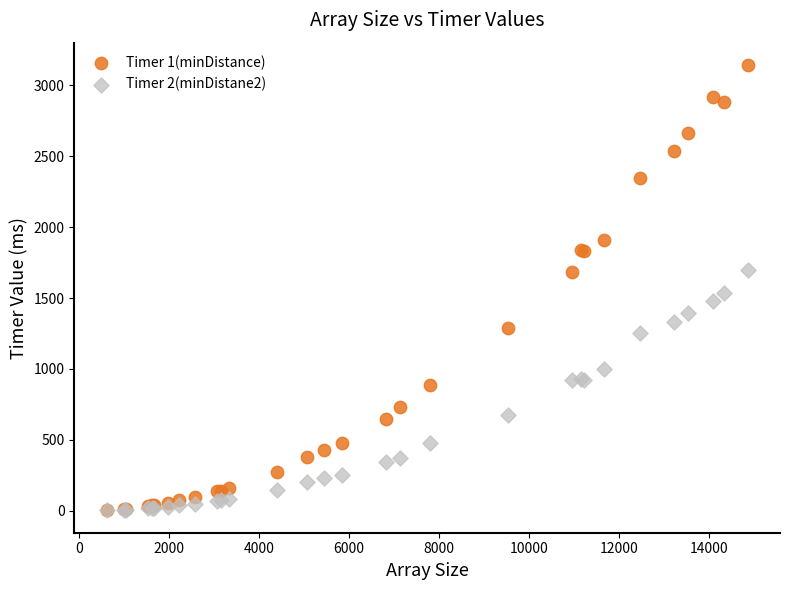

Across all series, what Y value is closest to 1573?

1538